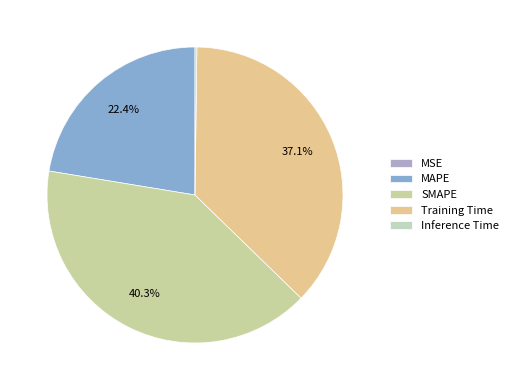

Is there a majority slice in this chart?

No